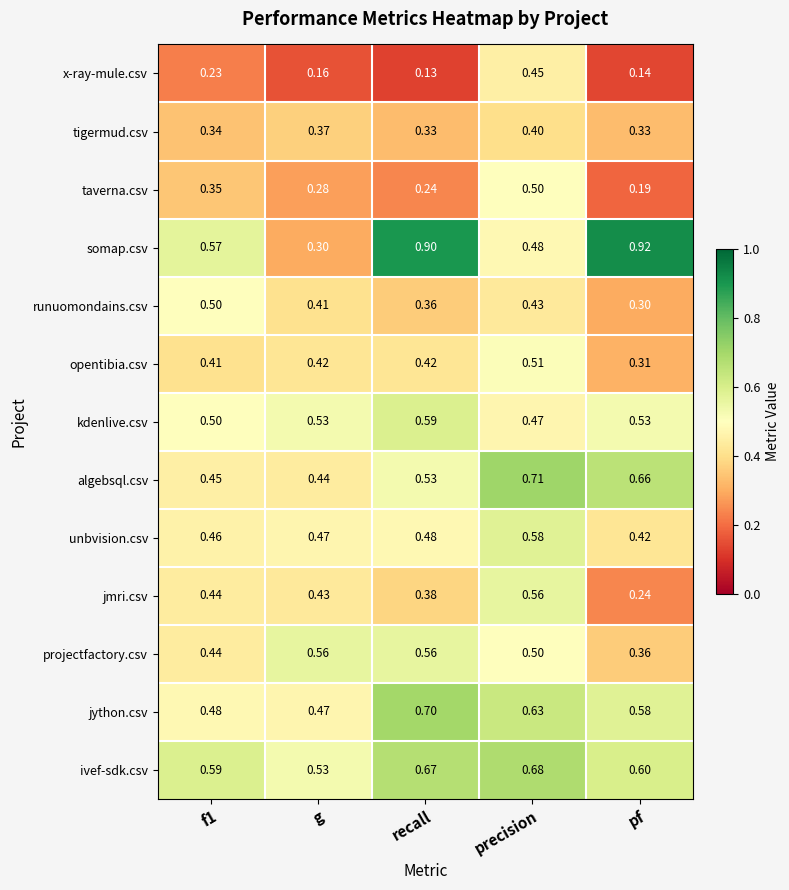

Which series changed the most between precision and pf?

somap.csv